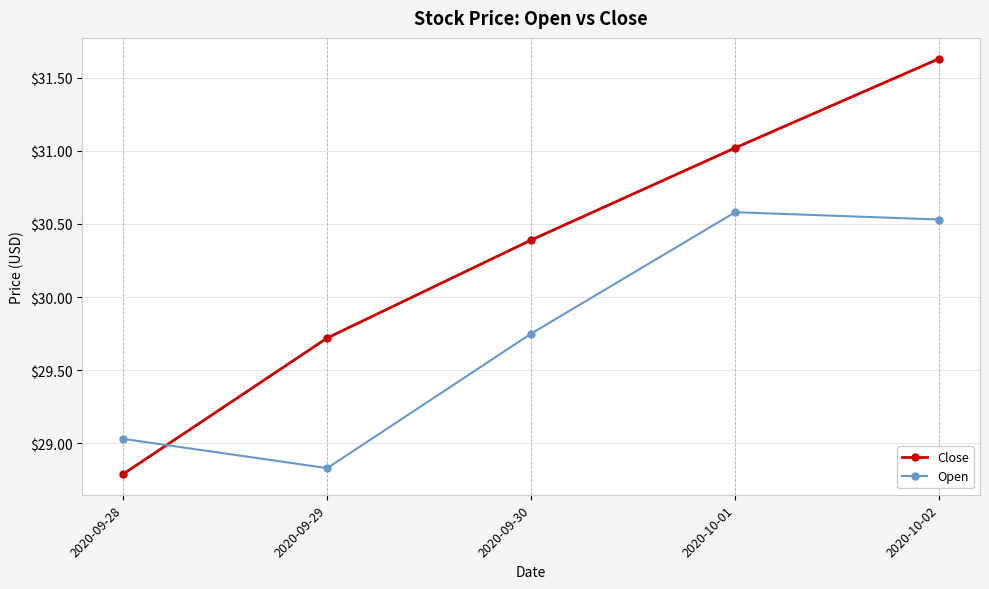

What is the difference between the highest and lowest values at 2020-10-02?

1.1